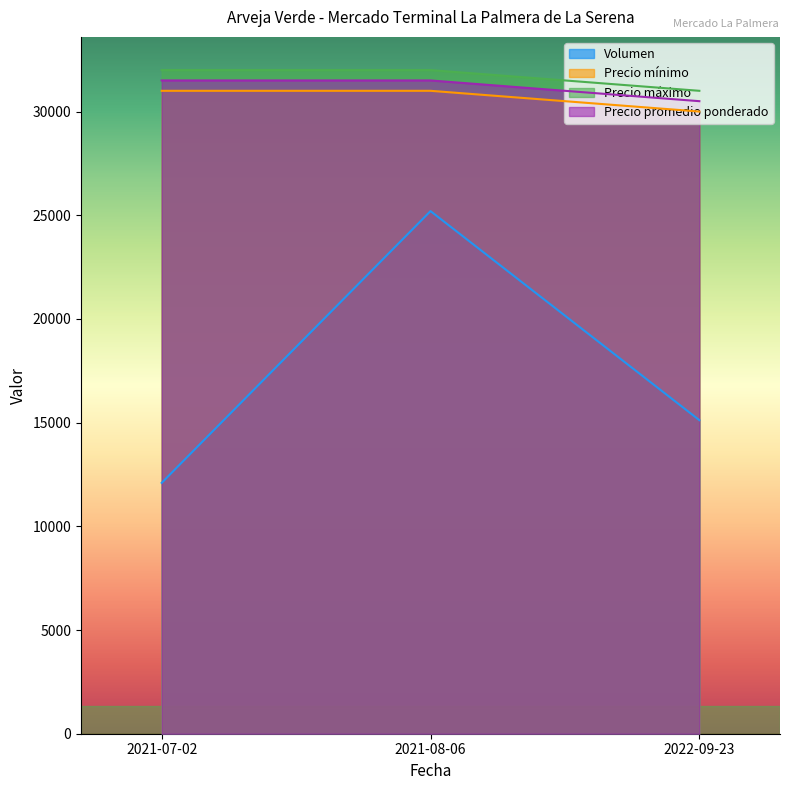

Reading left to right, what are all the values shown in this chart?

Volumen: 2021-07-02=12096.0	2021-08-06=25200.0	2022-09-23=15120.0
Precio mínimo: 2021-07-02=31000.0	2021-08-06=31000.0	2022-09-23=30000.0
Precio máximo: 2021-07-02=32000.0	2021-08-06=32000.0	2022-09-23=31000.0
Precio promedio ponderado: 2021-07-02=31500.0	2021-08-06=31500.0	2022-09-23=30500.0